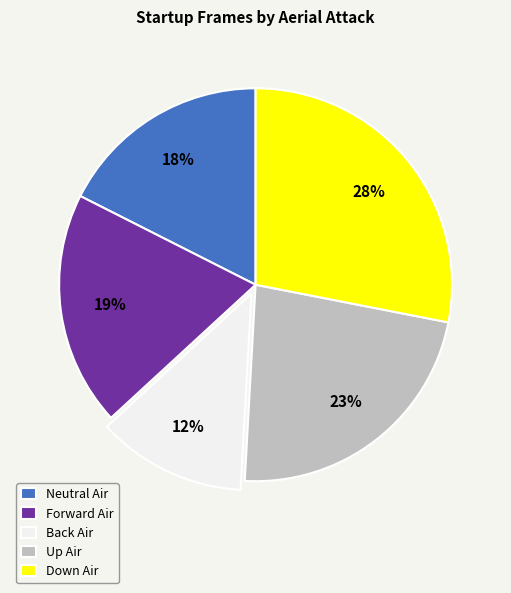

Which has a higher value, Forward Air or Down Air?

Down Air